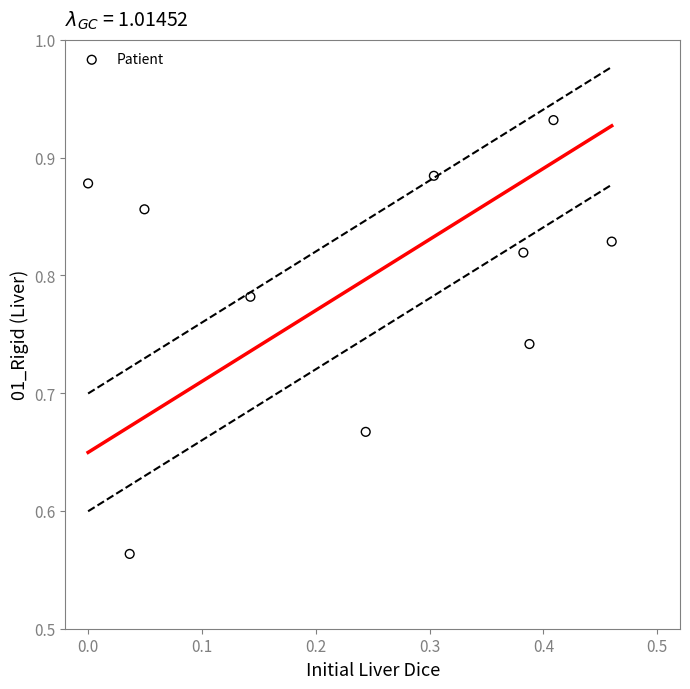

What is the range of Y values (max minus min)?

0.4